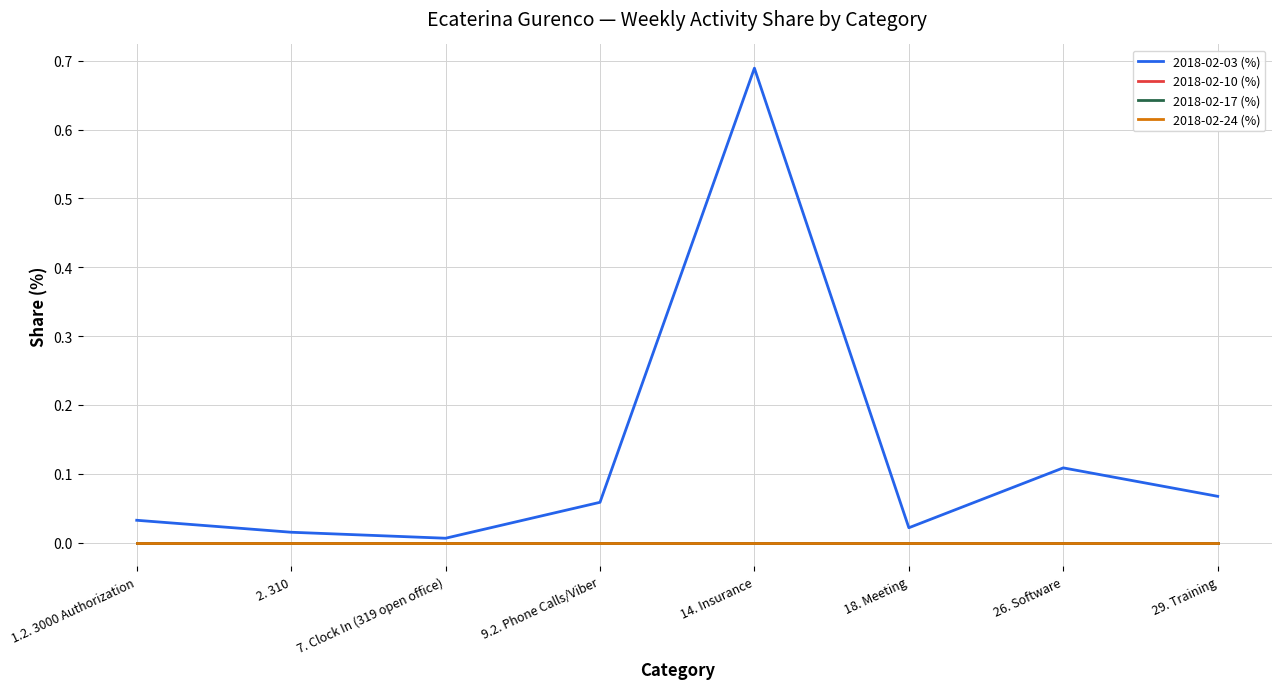

Reading left to right, transcribe all the data shown in this chart.

2018-02-03 (%): 0.0	0.0	0.0	0.1	0.7	0.0	0.1	0.1
2018-02-10 (%): 0.0	0.0	0.0	0.0	0.0	0.0	0.0	0.0
2018-02-17 (%): 0.0	0.0	0.0	0.0	0.0	0.0	0.0	0.0
2018-02-24 (%): 0.0	0.0	0.0	0.0	0.0	0.0	0.0	0.0